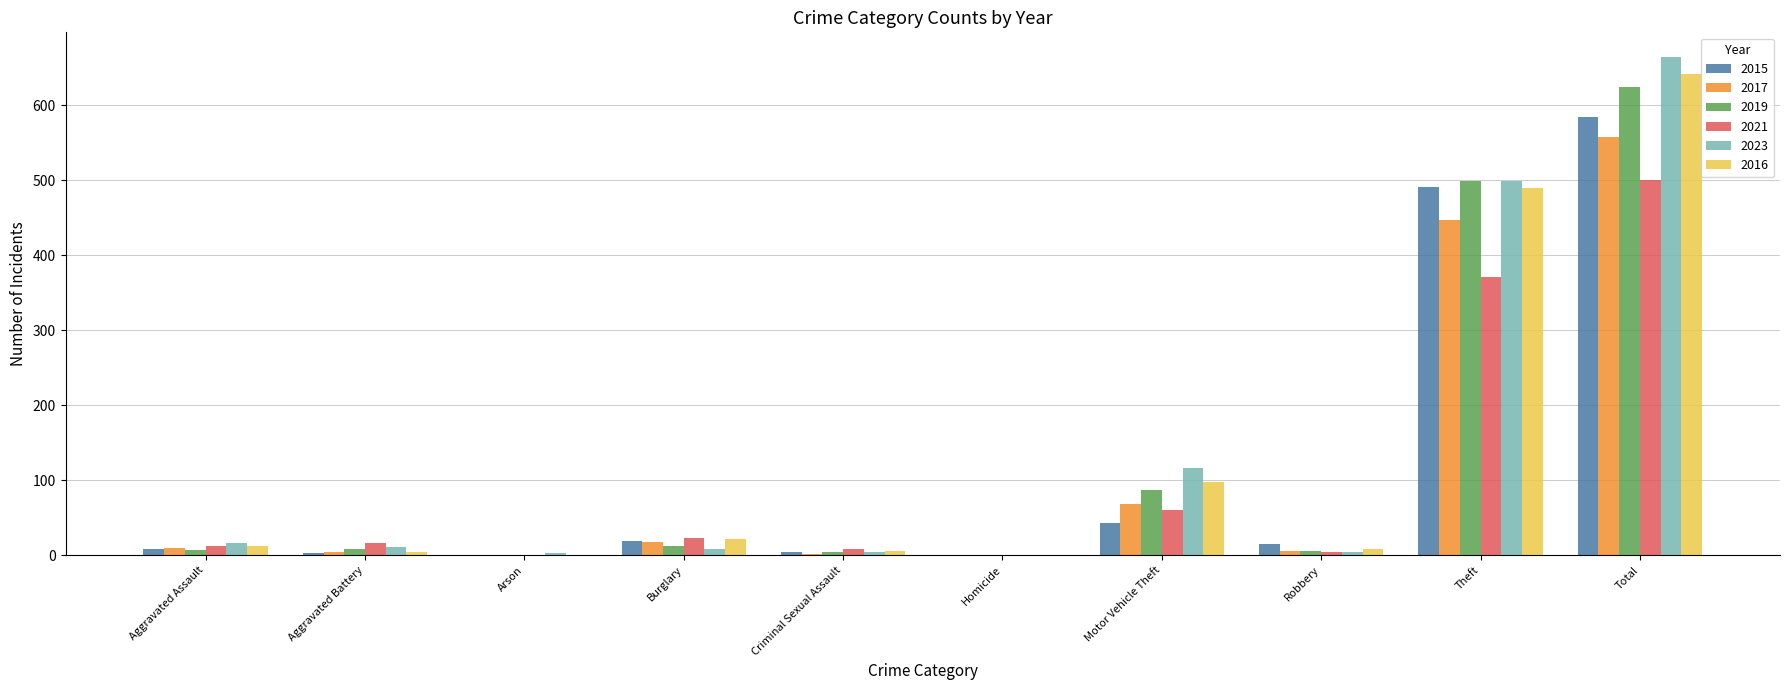

Is the value of 2021 at Aggravated Assault greater than the value of 2017 at Total?

No